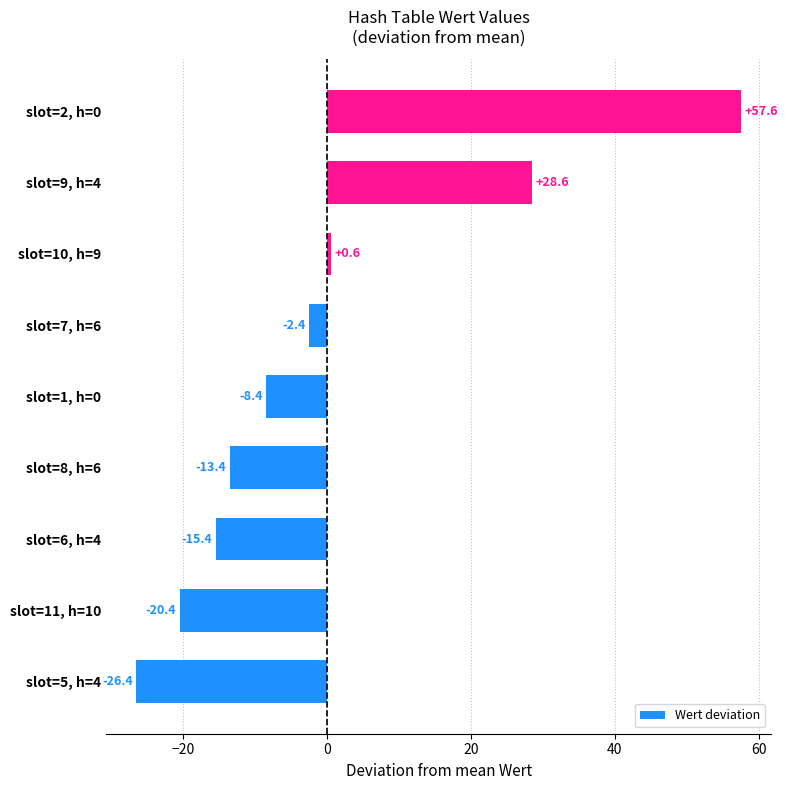

At which label is the value closest to 15?

slot=9, h=4